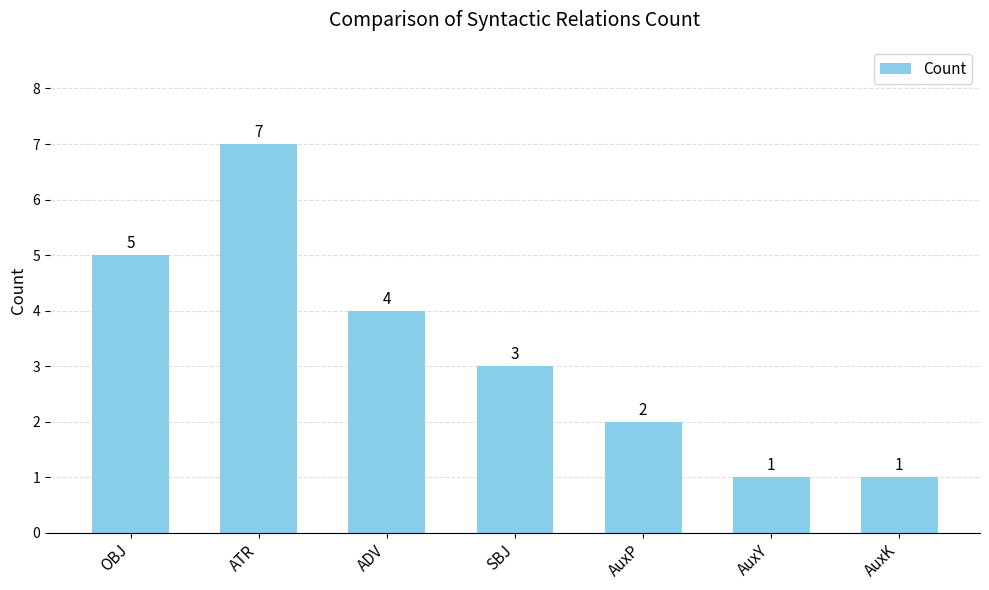

What position from the left is ADV?

3